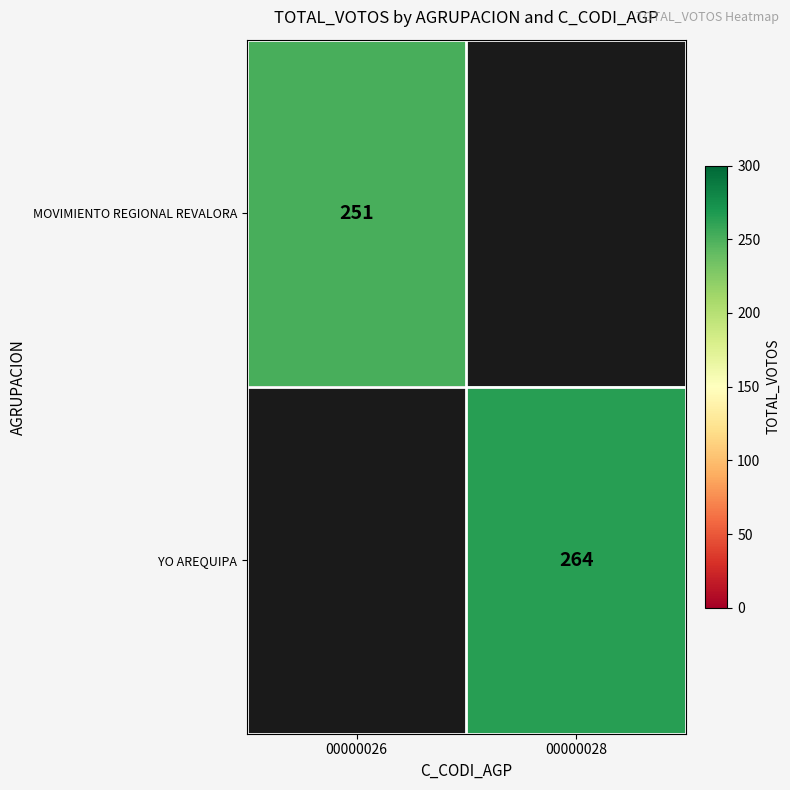

Is it true that MOVIMIENTO REGIONAL REVALORA equals 102 at 00000026?

False